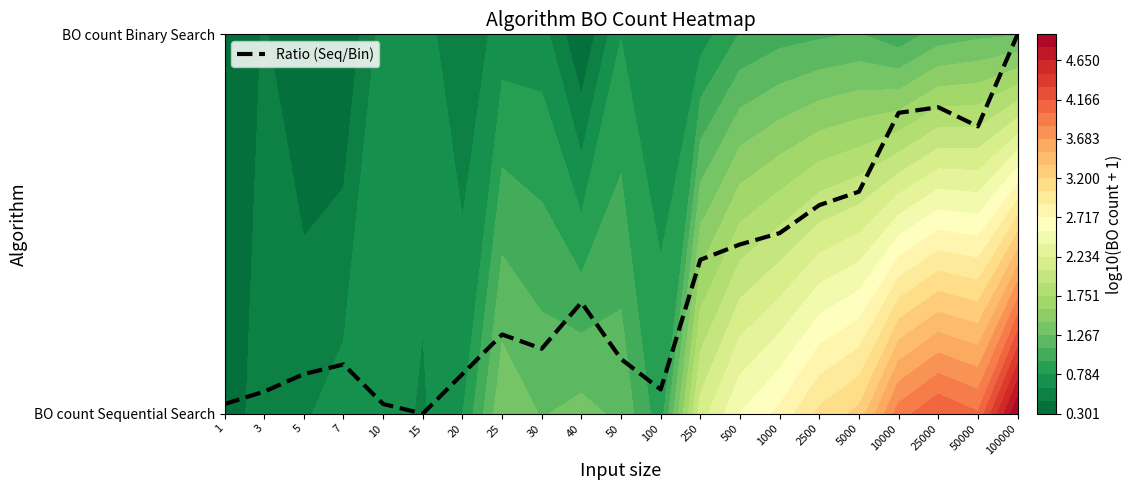

What is the change in value from 7 to 100?

-0.1